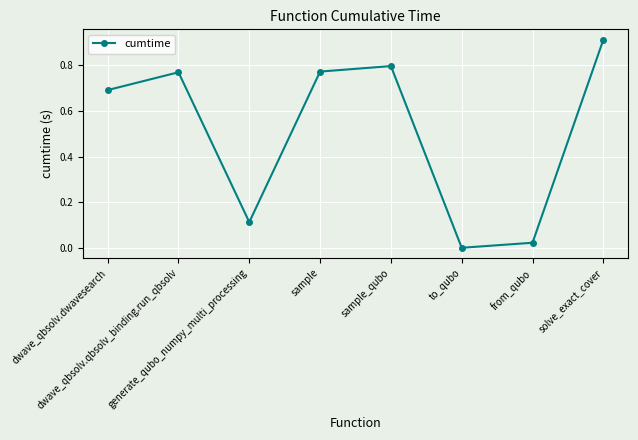

What position from the left is dwave_qbsolv.dwavesearch?

1